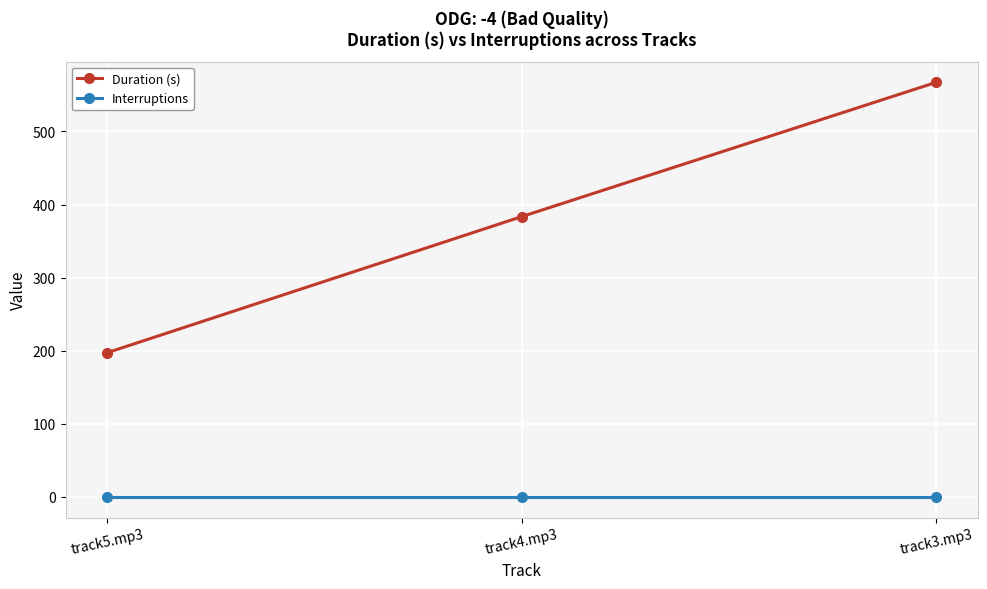

Reading right to left, extract all data points from this chart.

Duration (s): track3.mp3=567.1	track4.mp3=383.4	track5.mp3=197.2
Interruptions: track3.mp3=0.0	track4.mp3=0.0	track5.mp3=0.0